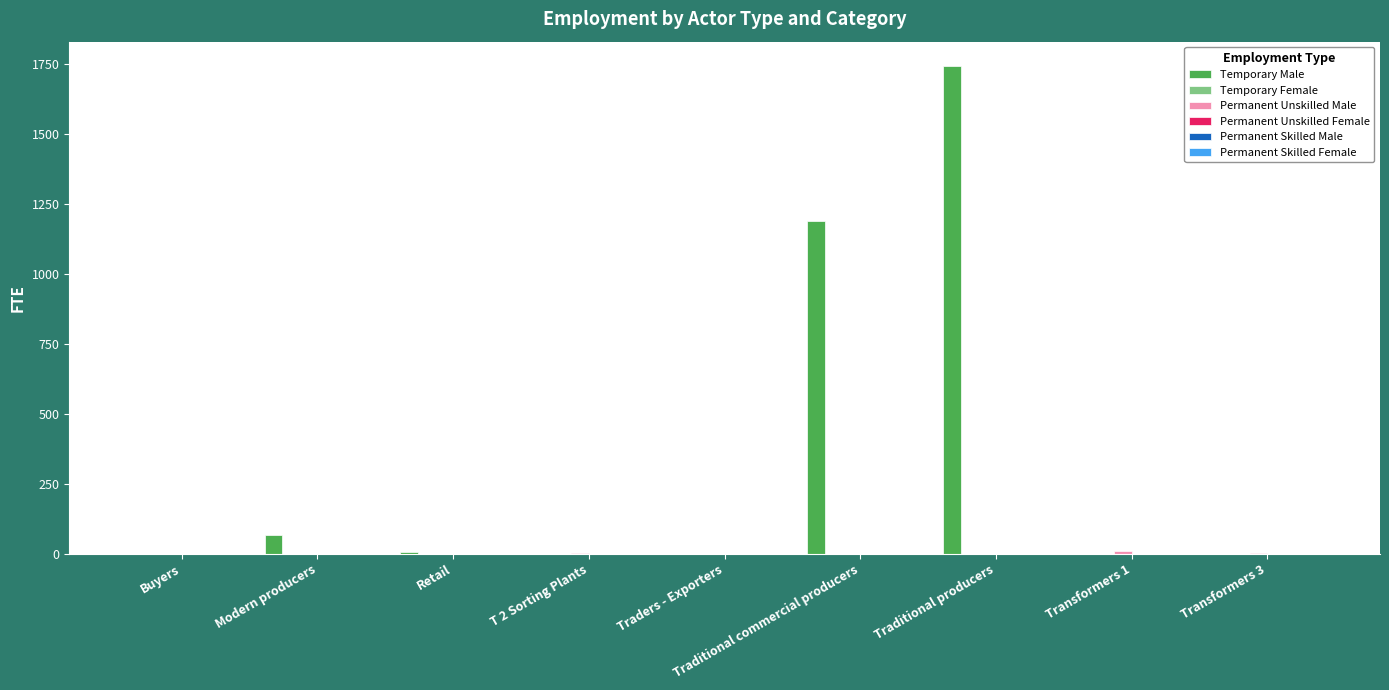

Is the value of Temporary Female at Transformers 3 greater than the value of Permanent Skilled Female at T 2 Sorting Plants?

No